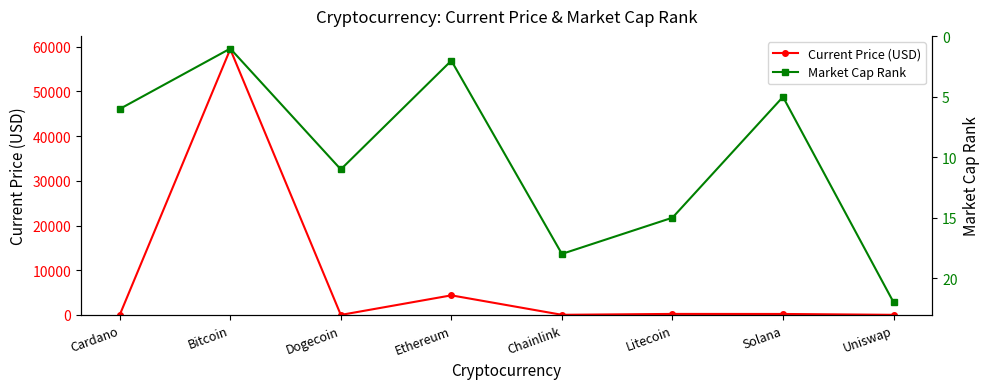

How many times do Current Price (USD) and Market Cap Rank cross each other?

4